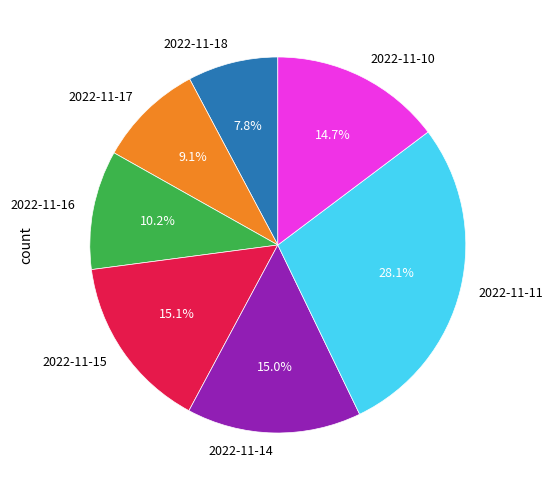

What is the ratio of the value at 2022-11-14 to the value at 2022-11-11?

0.5